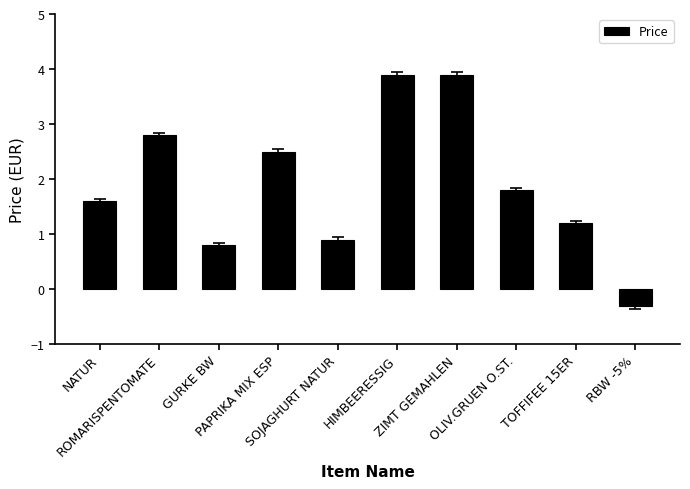

What is the greatest value displayed?

3.9